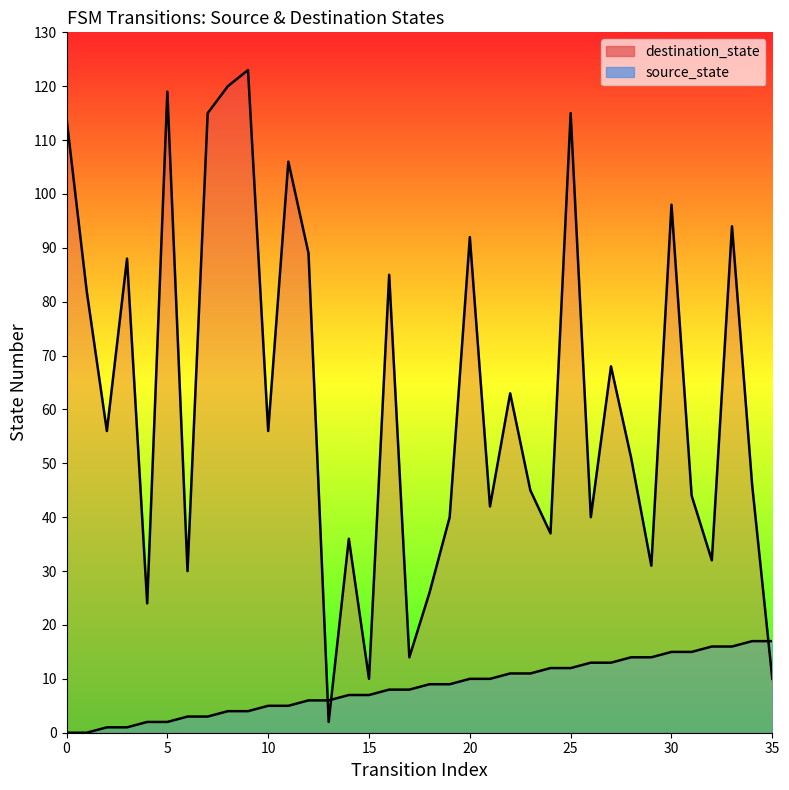

What are all the series names shown in the legend?

source_state, destination_state